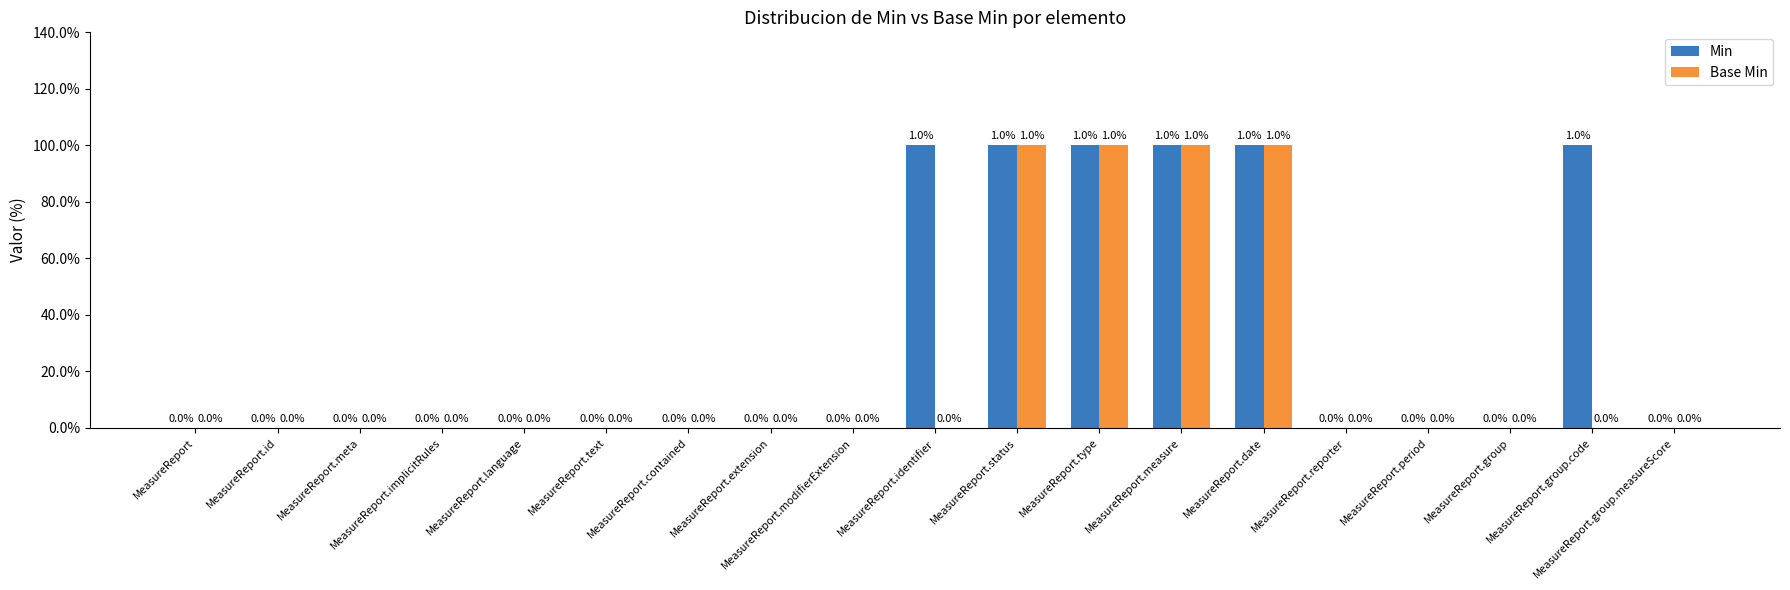

The value of Min at MeasureReport.group.measureScore is 0. True or false?

True